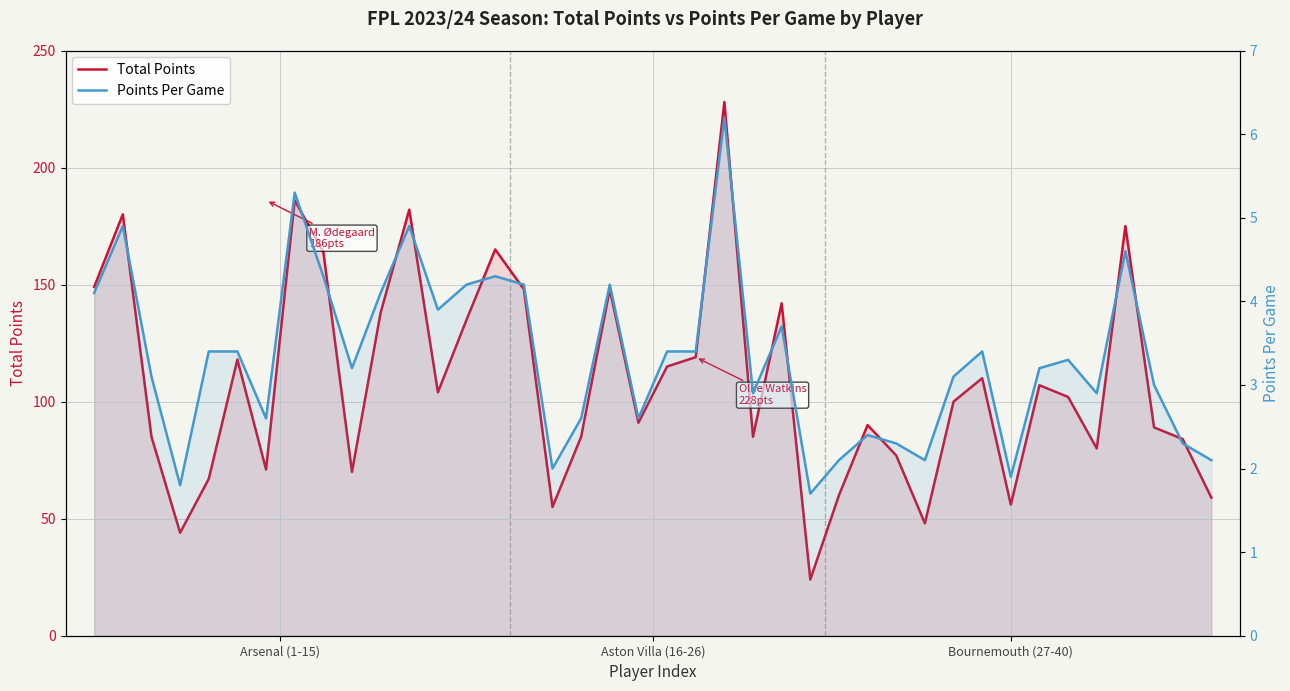

Reading left to right, extract all data points from this chart.

Total Points: 149.0	180.0	85.0	44.0	67.0	118.0	71.0	186.0	164.0	70.0	138.0	182.0	104.0	135.0	165.0	148.0	55.0	85.0	148.0	91.0	115.0	119.0	228.0	85.0	142.0	24.0	60.0	90.0	77.0	48.0	100.0	110.0	56.0	107.0	102.0	80.0	175.0	89.0	84.0	59.0
Points Per Game: 4.1	4.9	3.1	1.8	3.4	3.4	2.6	5.3	4.3	3.2	4.1	4.9	3.9	4.2	4.3	4.2	2.0	2.6	4.2	2.6	3.4	3.4	6.2	2.9	3.7	1.7	2.1	2.4	2.3	2.1	3.1	3.4	1.9	3.2	3.3	2.9	4.6	3.0	2.3	2.1